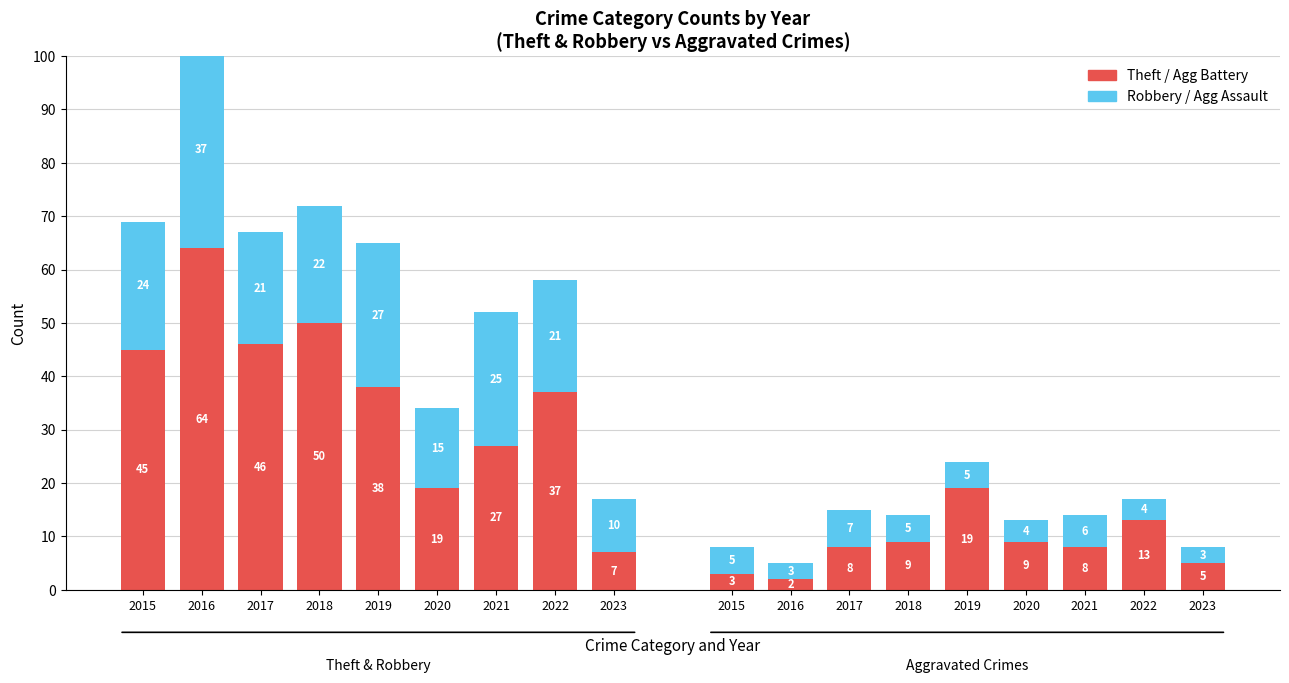

Rank the series by their average value, from lowest to highest.

Robbery / Agg Assault, Theft / Agg Battery